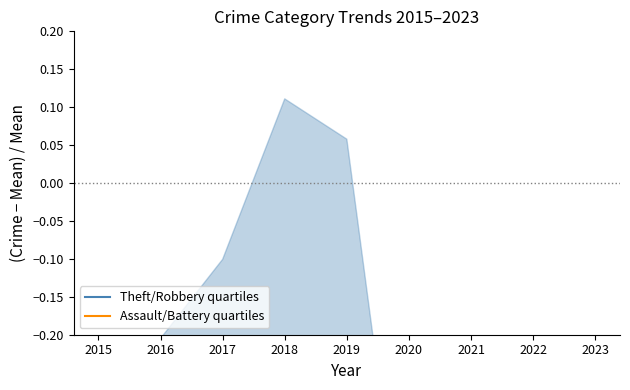

Which category has the highest value in the Assault/Battery quartiles series?

2022